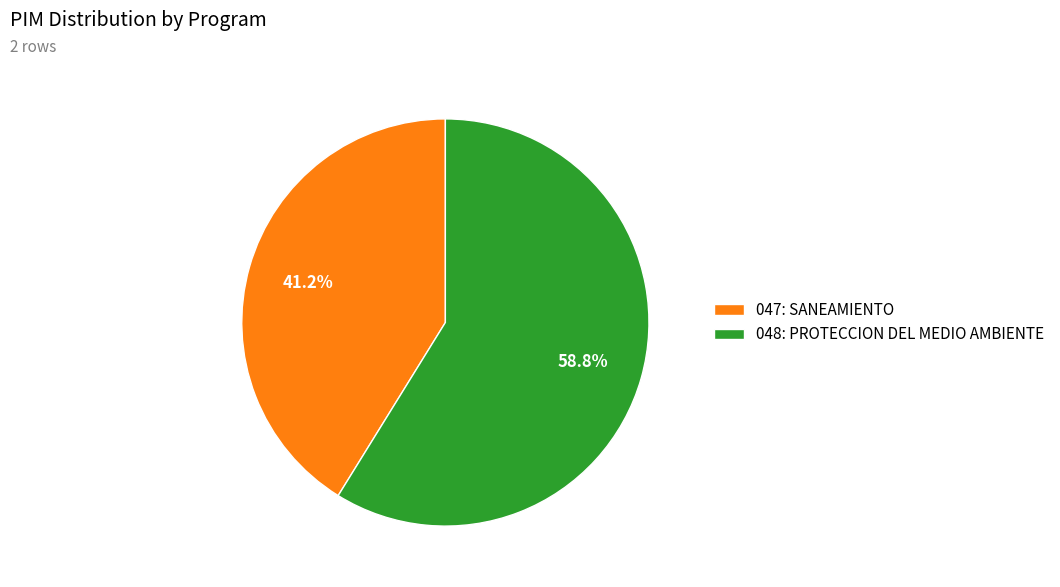

What is the ratio of the value at 048: PROTECCION DEL MEDIO AMBIENTE to the value at 047: SANEAMIENTO?

1.4